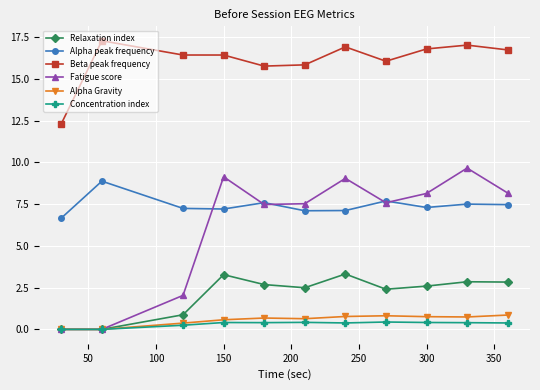

What is the difference between the maximum and minimum values in the Relaxation index series?

3.3